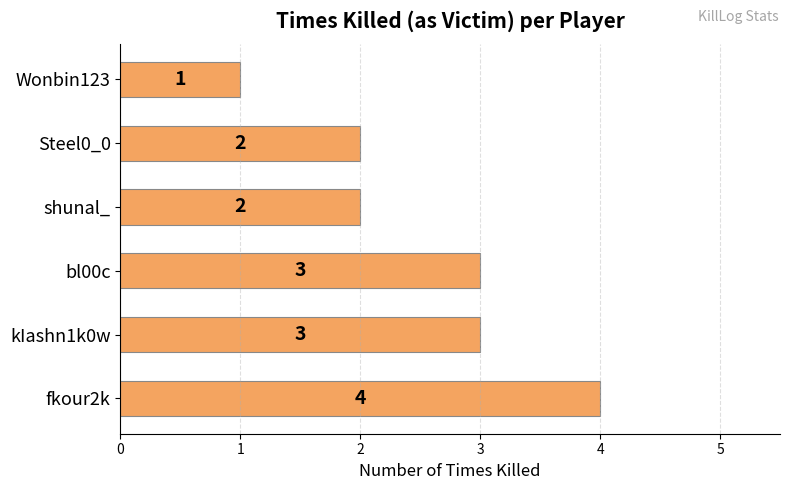

What is the smallest value displayed?

1